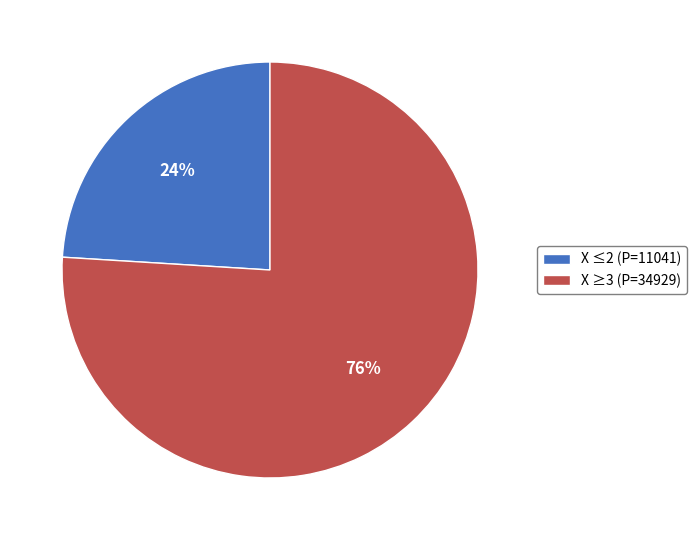

Is it true that X ≥3 (P=34929) is 87% of the pie?

False